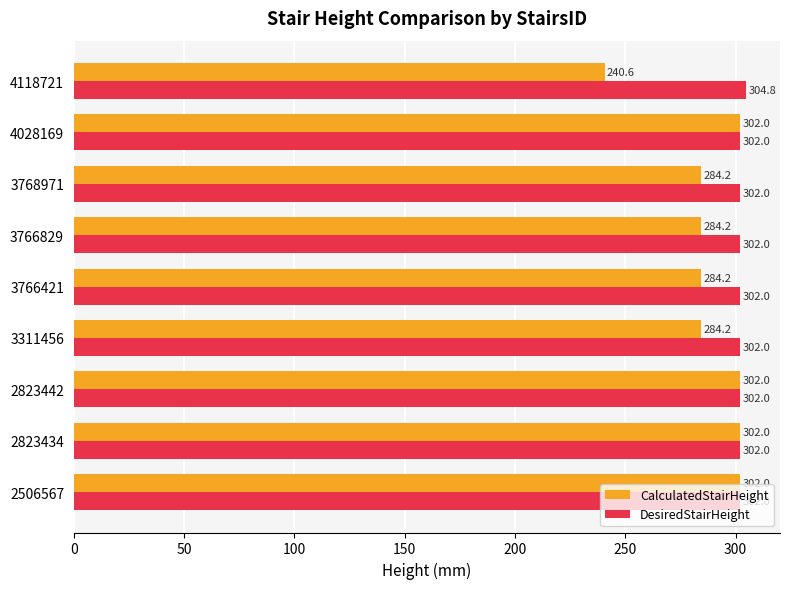

How many values in the CalculatedStairHeight series exceed 284?

8